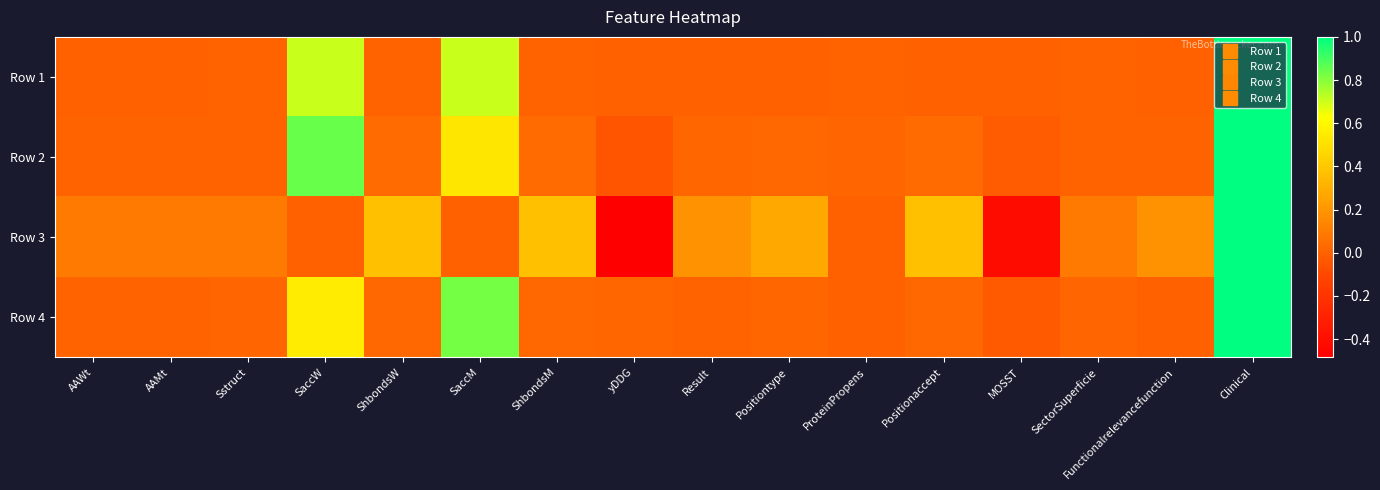

Between Positiontype and ProteinPropens, which is larger?

ProteinPropens